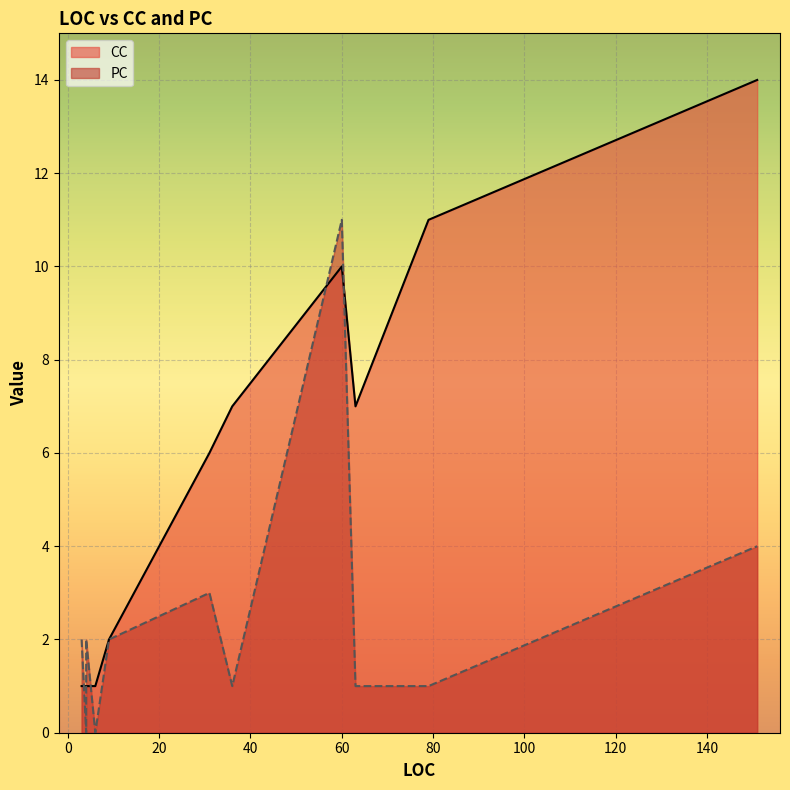

Is it true that CC equals 1 at 3?

True